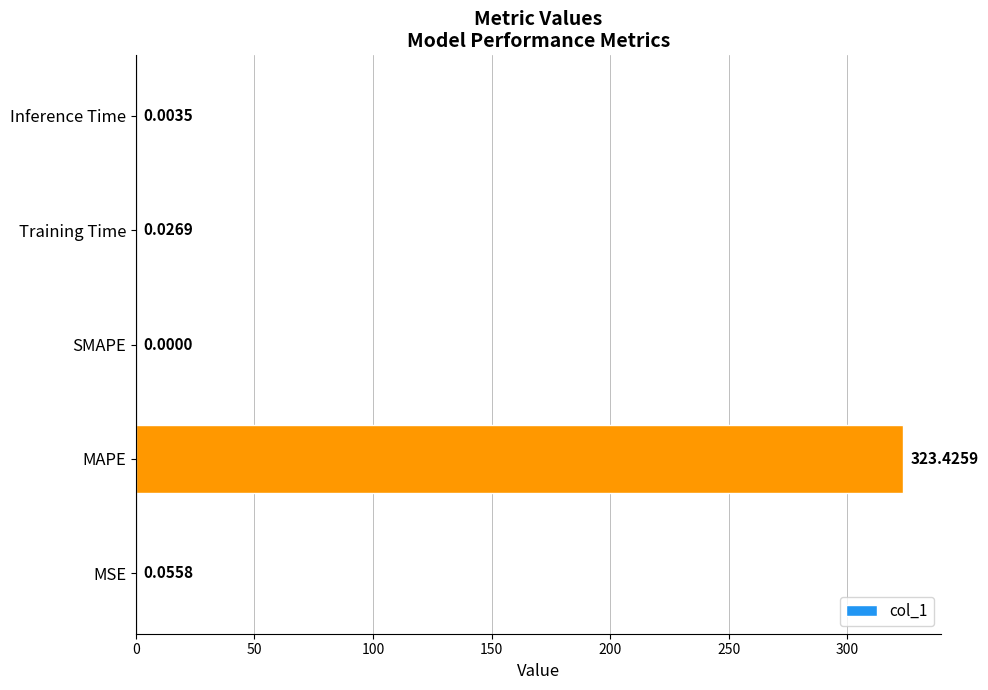

What is the change in value from MAPE to Inference Time?

-323.4